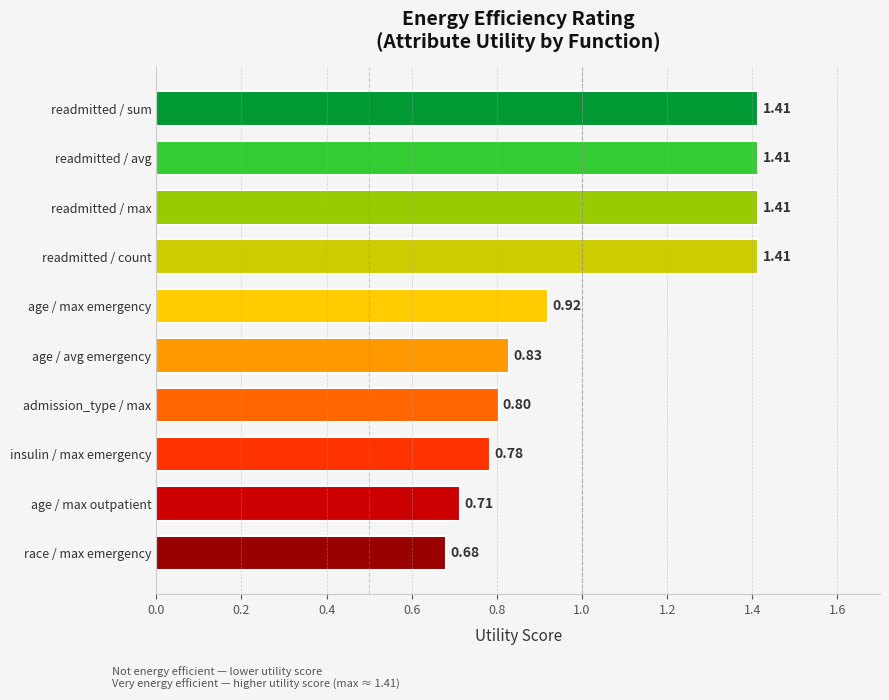

What is the difference between the values at readmitted / max and age / max emergency?

0.5